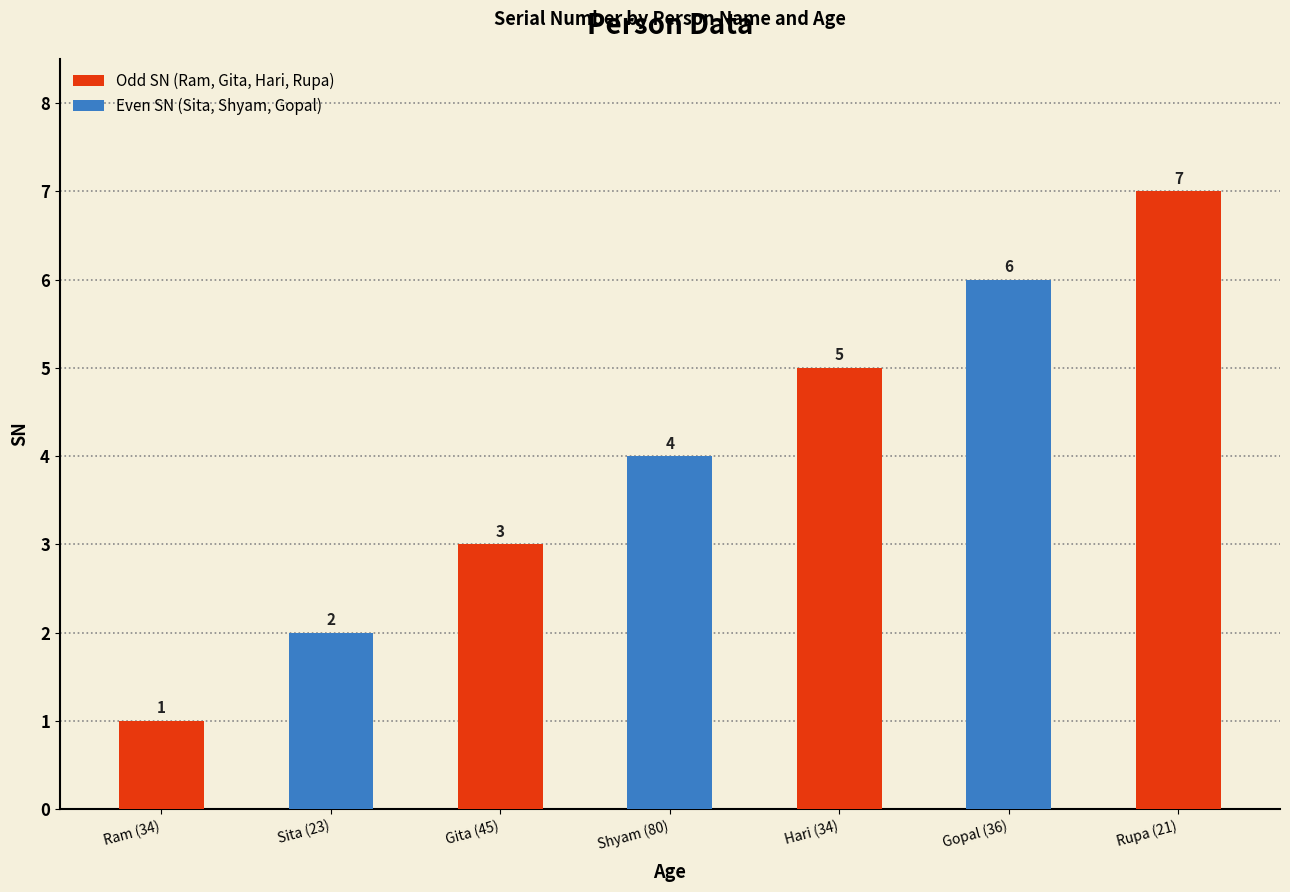

What is the difference between the values at Gita (45) and Gopal (36)?

3